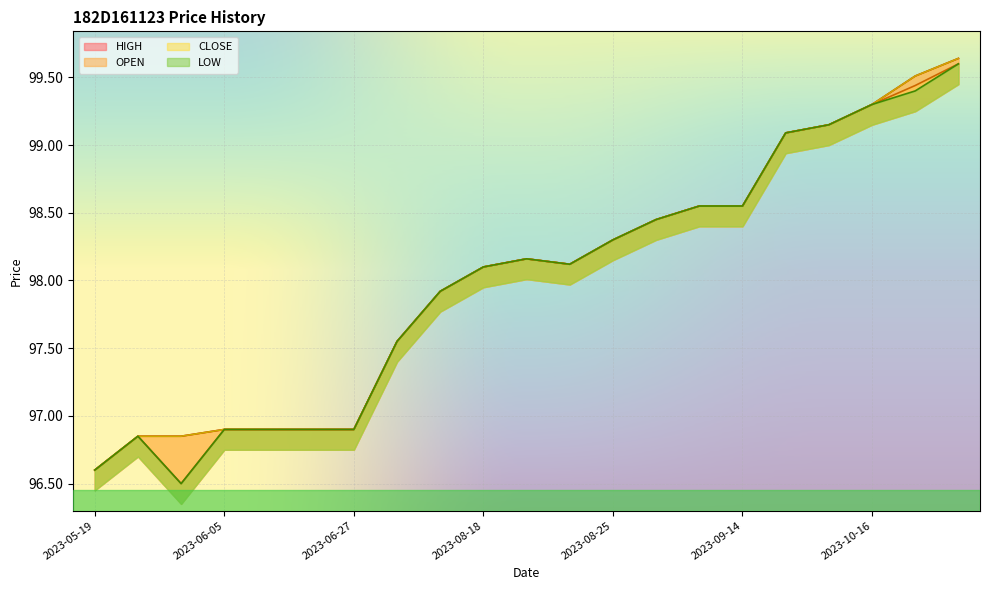

How many distinct data groups are displayed?

4